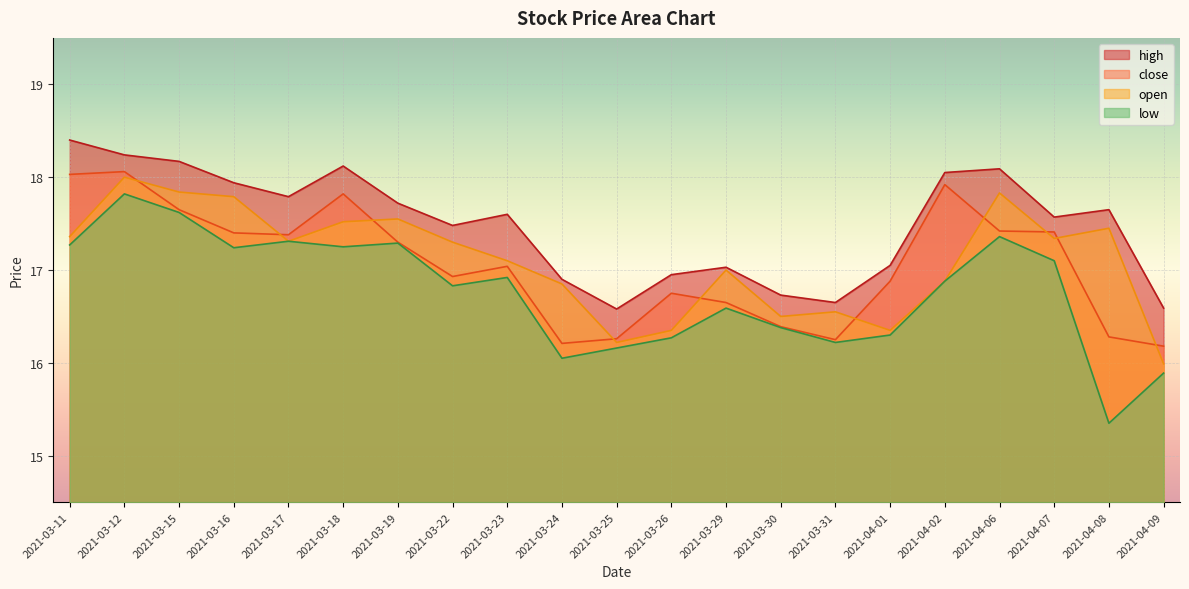

Is the value of high at 2021-04-09 greater than the value of close at 2021-04-06?

No